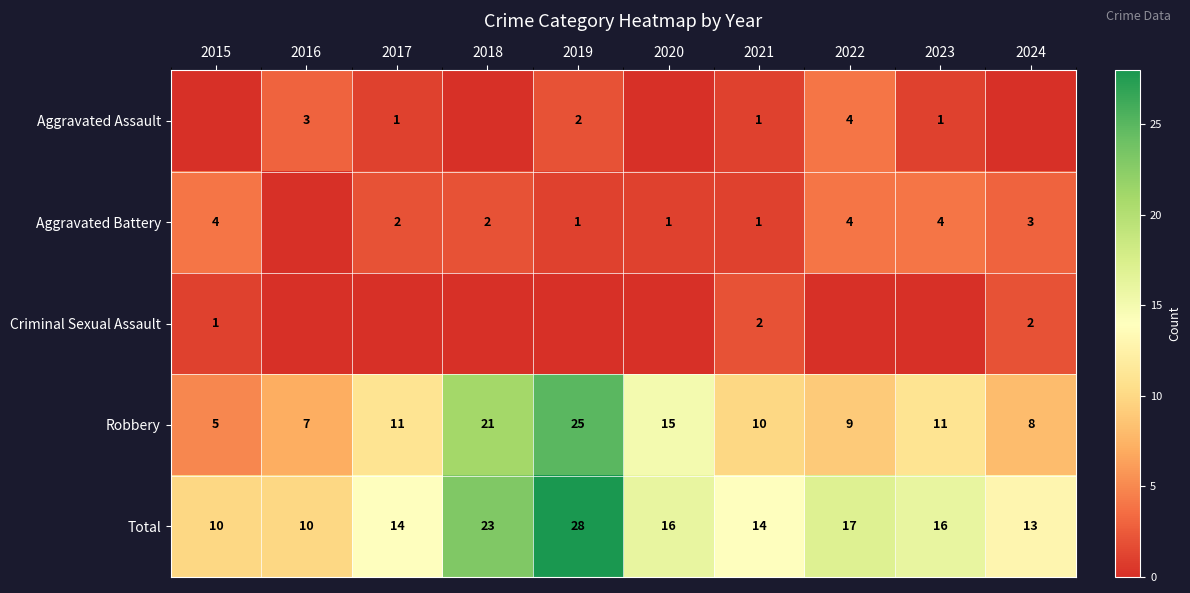

What is the difference between the highest and lowest values at 2021?

13